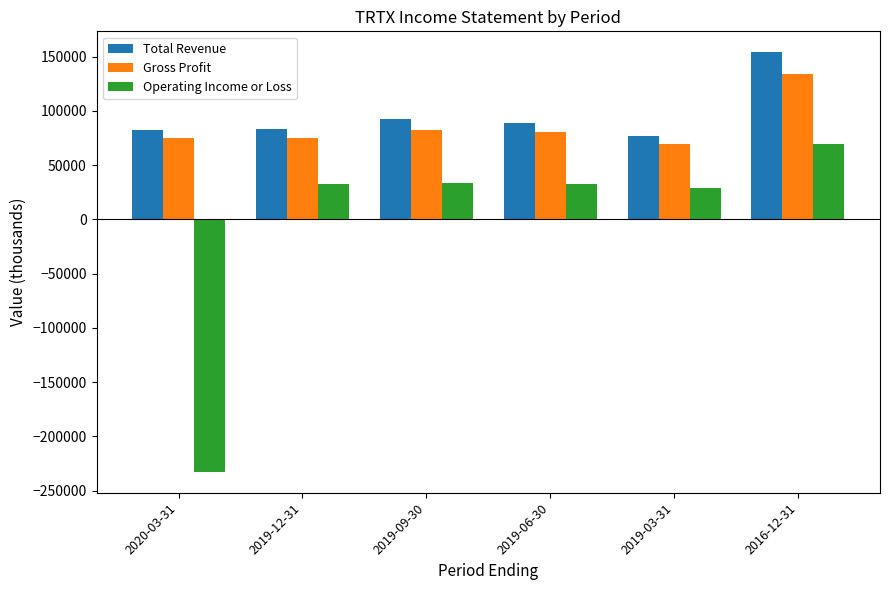

How many bars are there in each group?

3